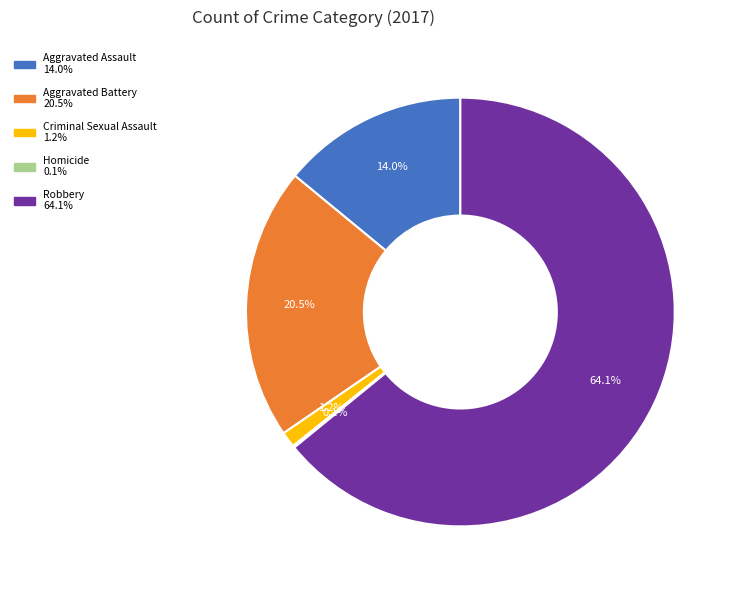

Which category has the biggest portion of the pie?

Robbery